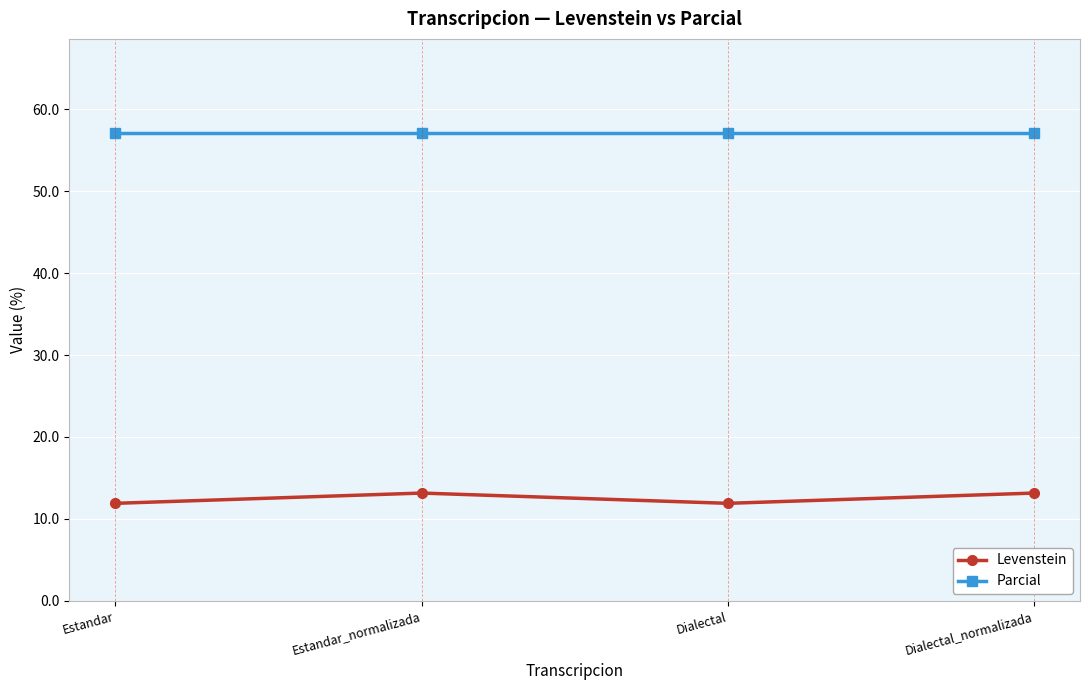

Is the value of Levenstein at Dialectal greater than the value of Parcial at Dialectal?

No